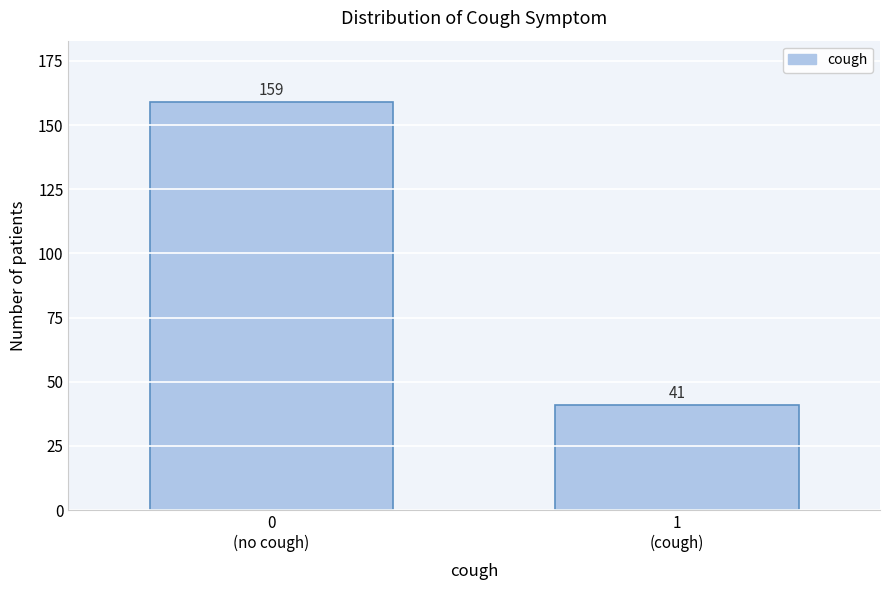

Reading right to left, extract all data points from this chart.

41	159